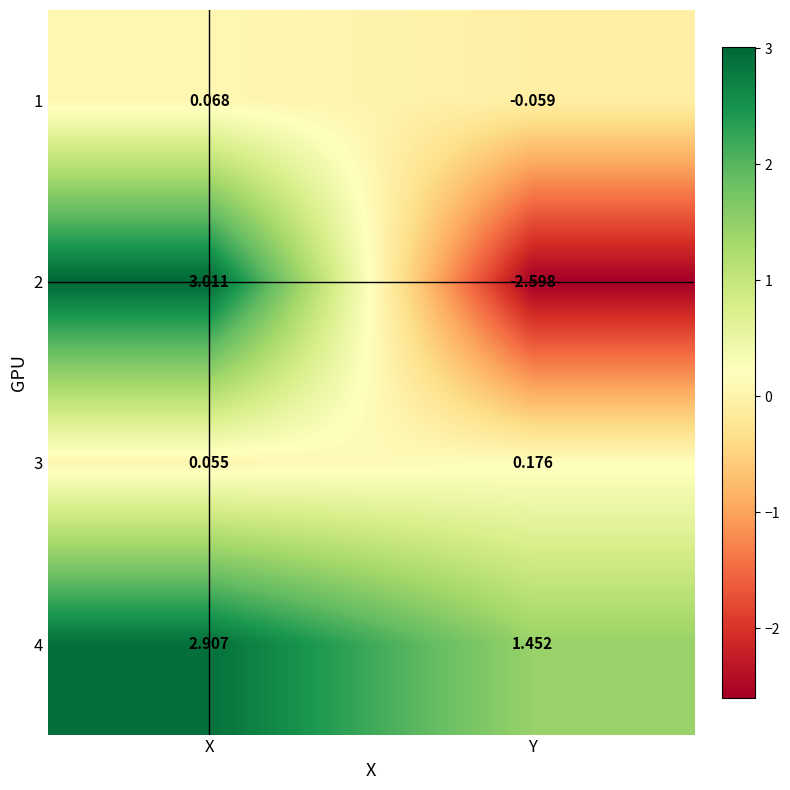

Which category has the lowest value across all series?

Y